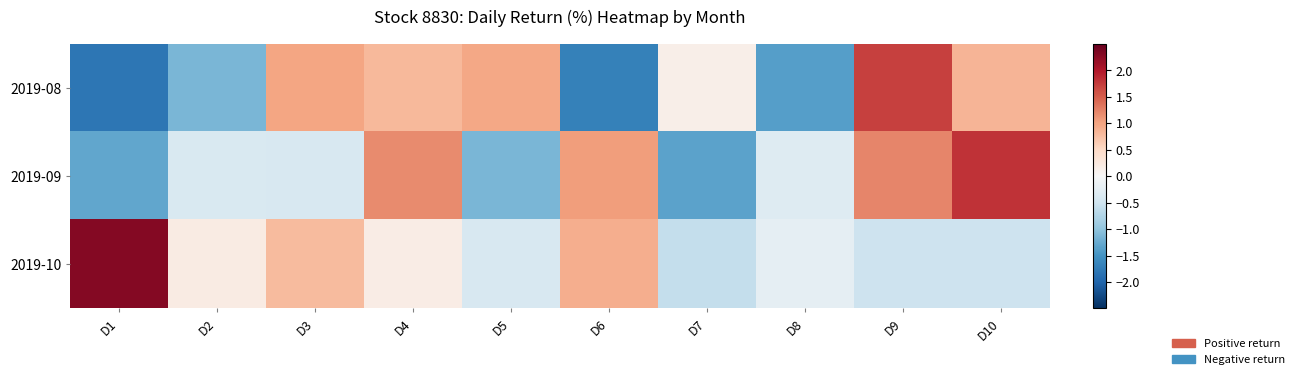

At D6, list the series in order from largest to smallest.

2019-09, 2019-10, 2019-08